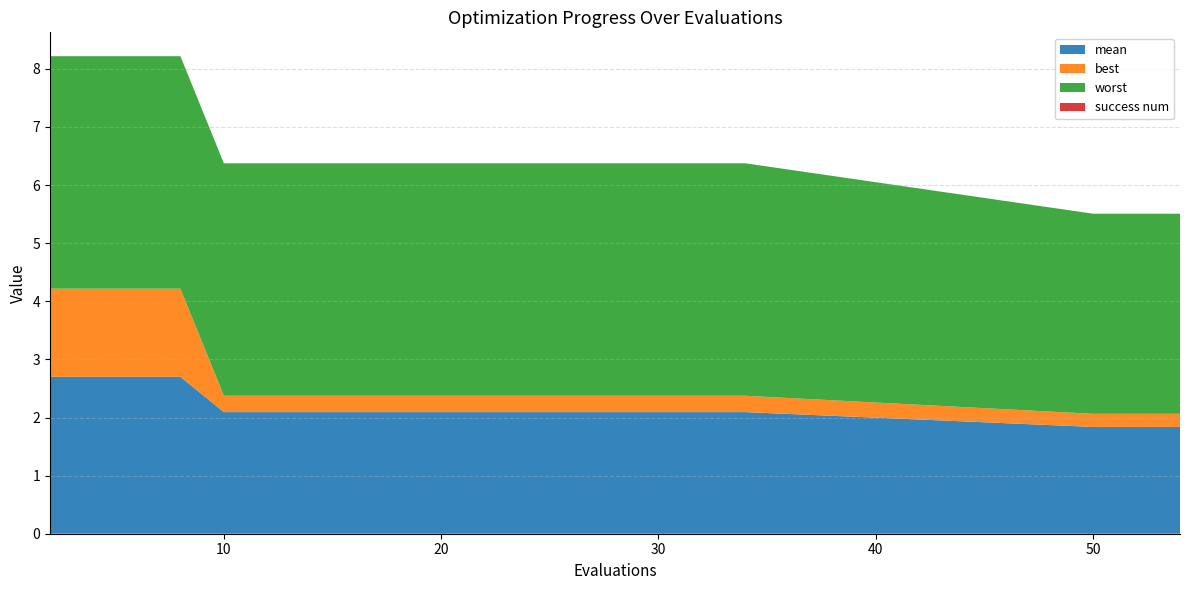

Reading right to left, transcribe all the data shown in this chart.

mean: 1.8	1.8	1.8	2.1	2.1	2.1	2.1	2.1	2.1	2.1	2.1	2.1	2.1	2.1	2.1	2.1	2.7	2.7	2.7	2.7
best: 0.2	0.2	0.2	0.3	0.3	0.3	0.3	0.3	0.3	0.3	0.3	0.3	0.3	0.3	0.3	0.3	1.5	1.5	1.5	1.5
worst: 3.4	3.4	3.4	4.0	4.0	4.0	4.0	4.0	4.0	4.0	4.0	4.0	4.0	4.0	4.0	4.0	4.0	4.0	4.0	4.0
success num: 0.0	0.0	0.0	0.0	0.0	0.0	0.0	0.0	0.0	0.0	0.0	0.0	0.0	0.0	0.0	0.0	0.0	0.0	0.0	0.0